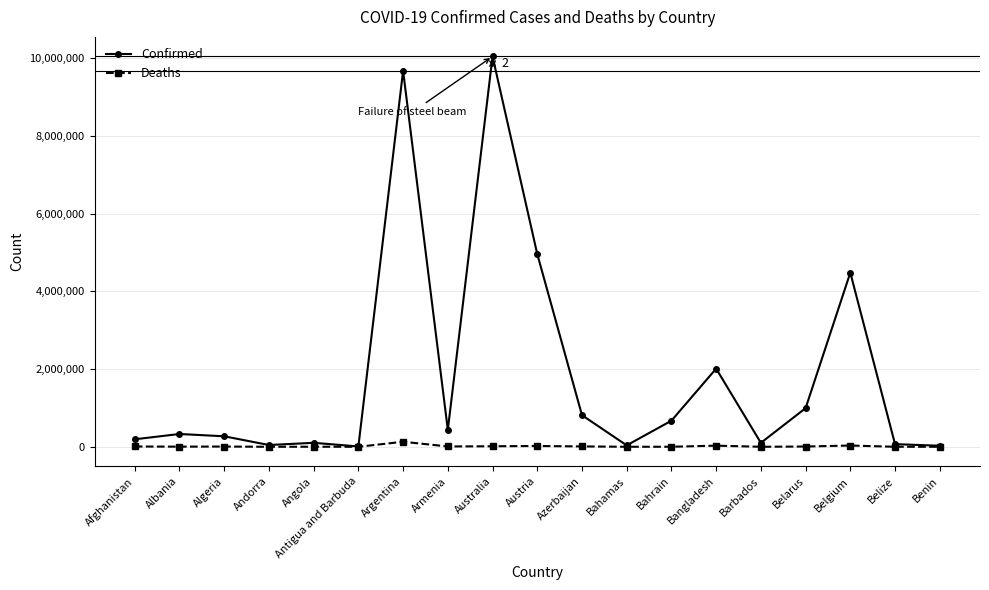

Does the chart display data point markers on the line(s)?

Yes